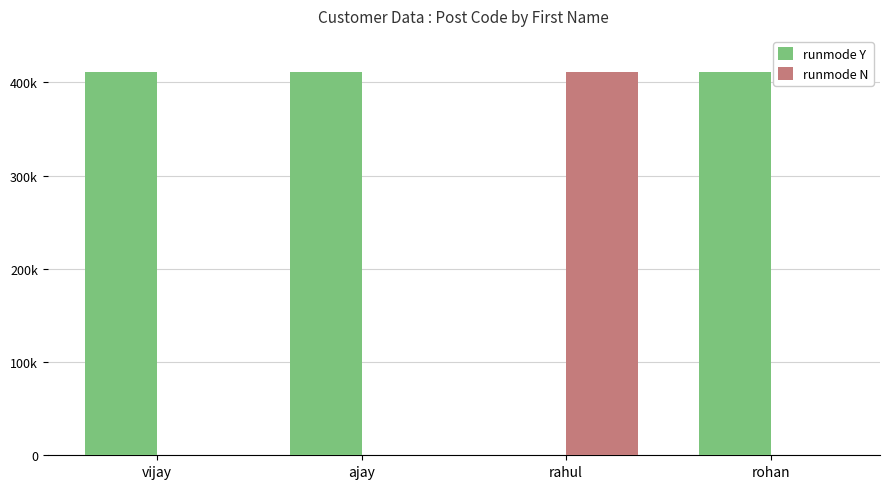

The runmode Y series shows 614383 at ajay. True or false?

False